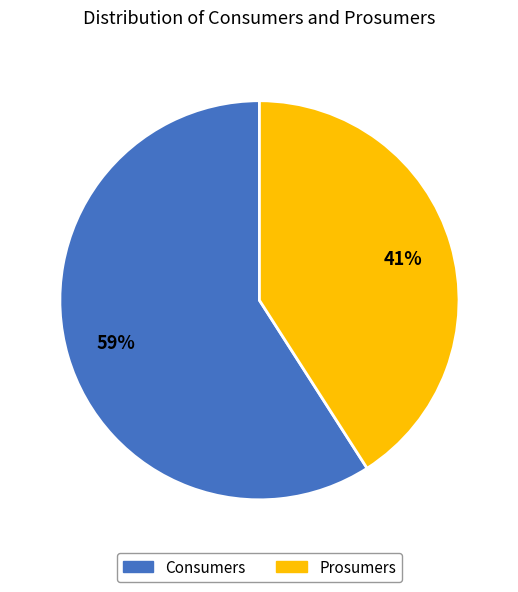

Count the number of slices in the pie.

2